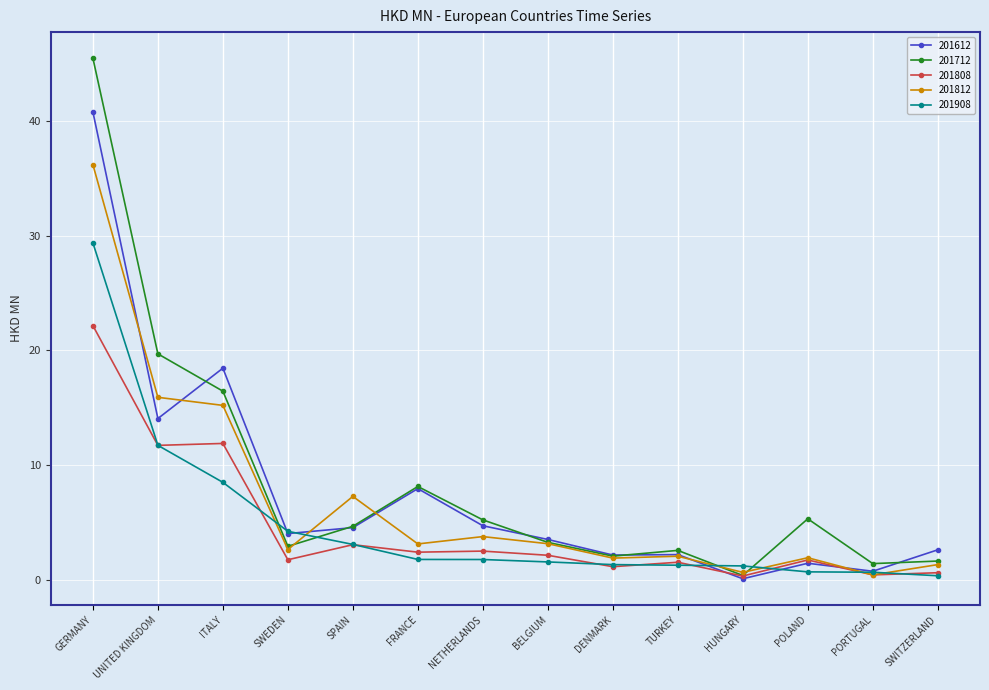

Where is the first local maximum for 201612?

ITALY